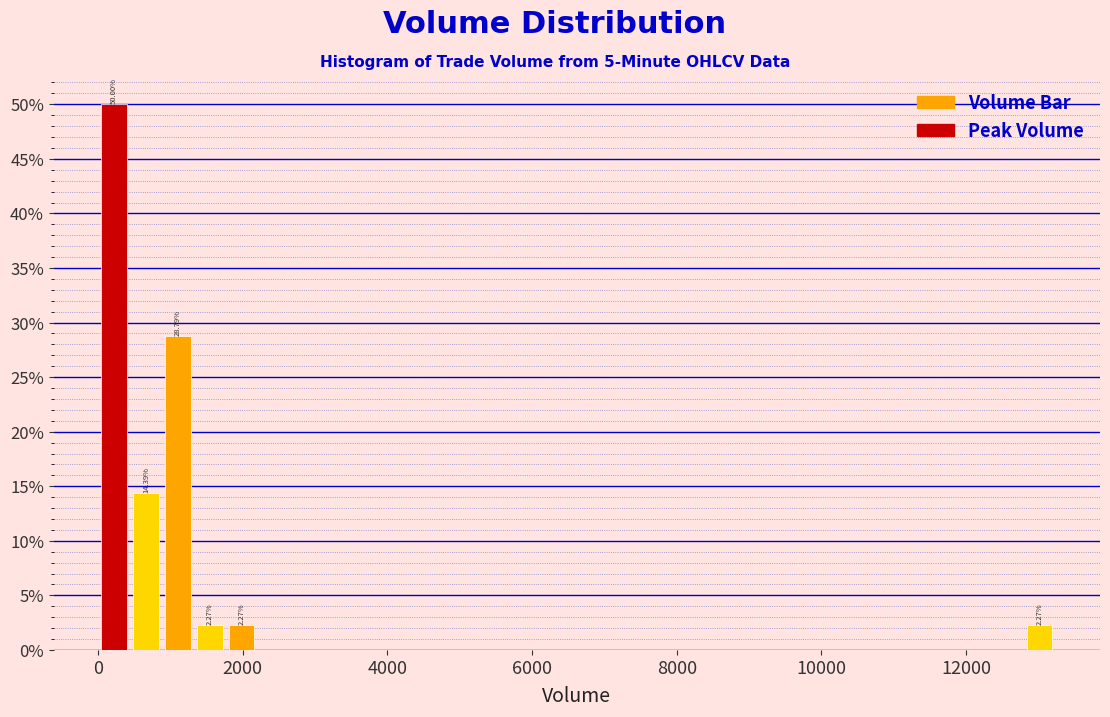

Around what value on the x-axis is the tallest bar? Give the approximate position of its centre, as read against the axis.

200